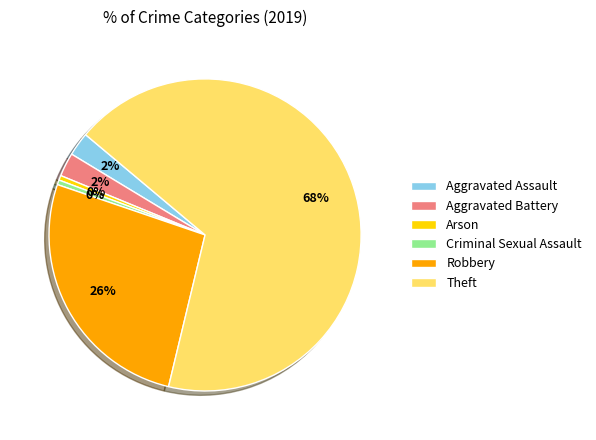

Is the sum of Arson and Aggravated Assault greater than half?

No